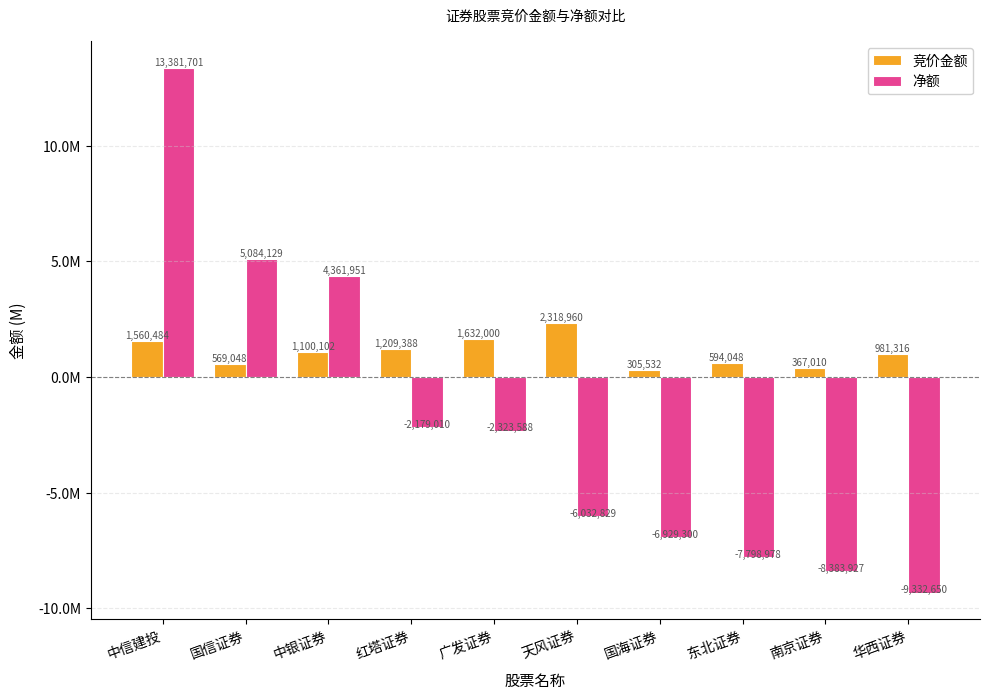

What value does the 净额 series have at 南京证券?

-8383927